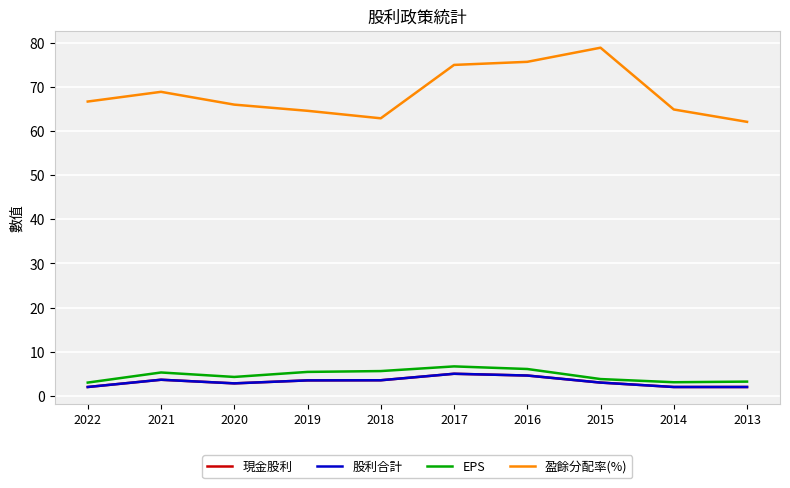

What is the sum of all 盈餘分配率(%) values?

685.7